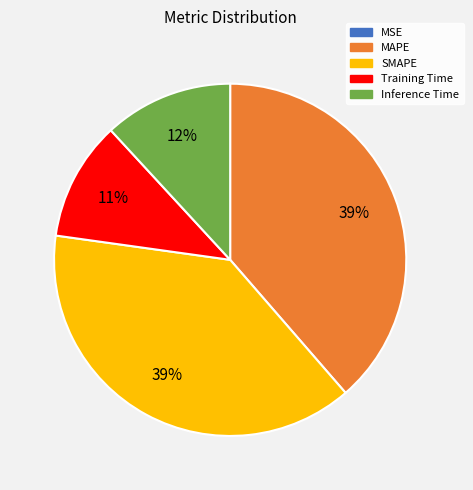

Is the sum of SMAPE and MAPE greater than half?

Yes